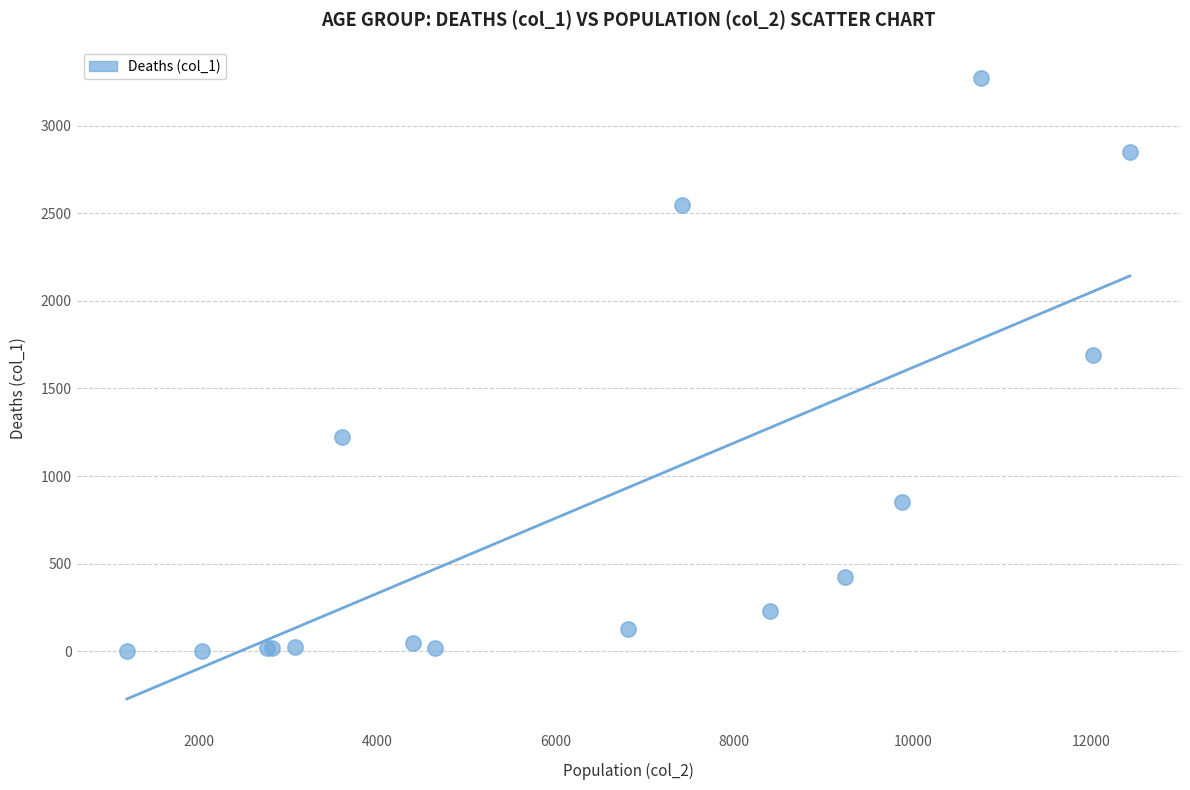

What Y value in the scatter plot is closest to 1638?

1690